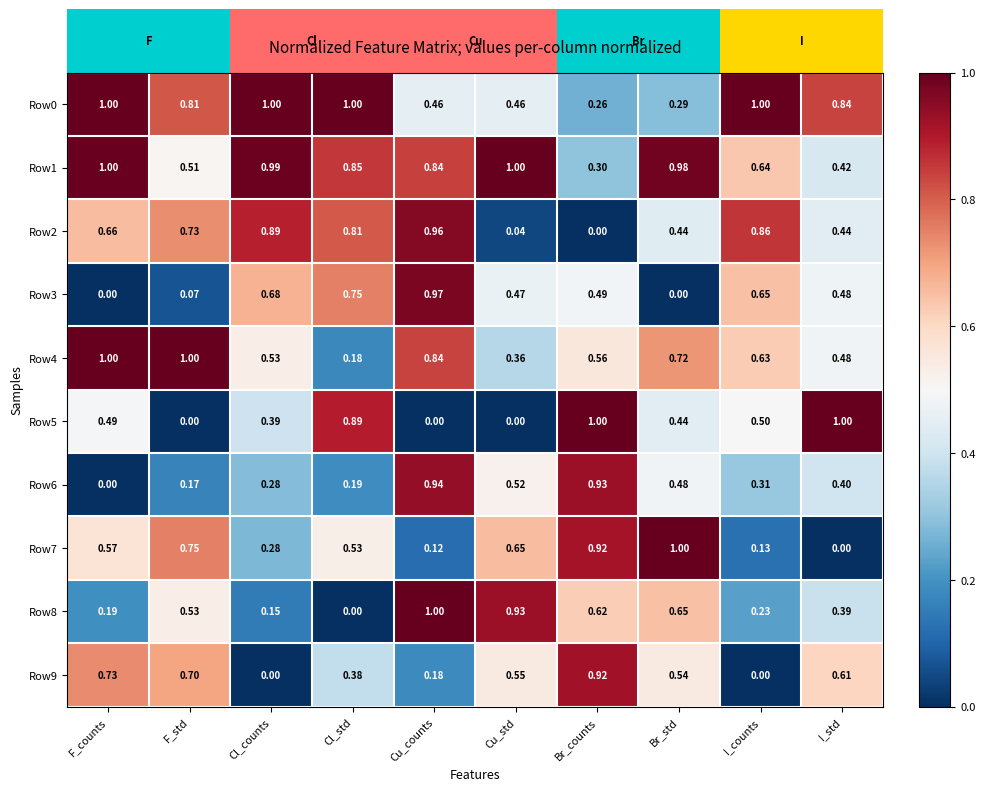

Is the value of Row1 at Cl_counts greater than the value of Row8 at I_counts?

Yes